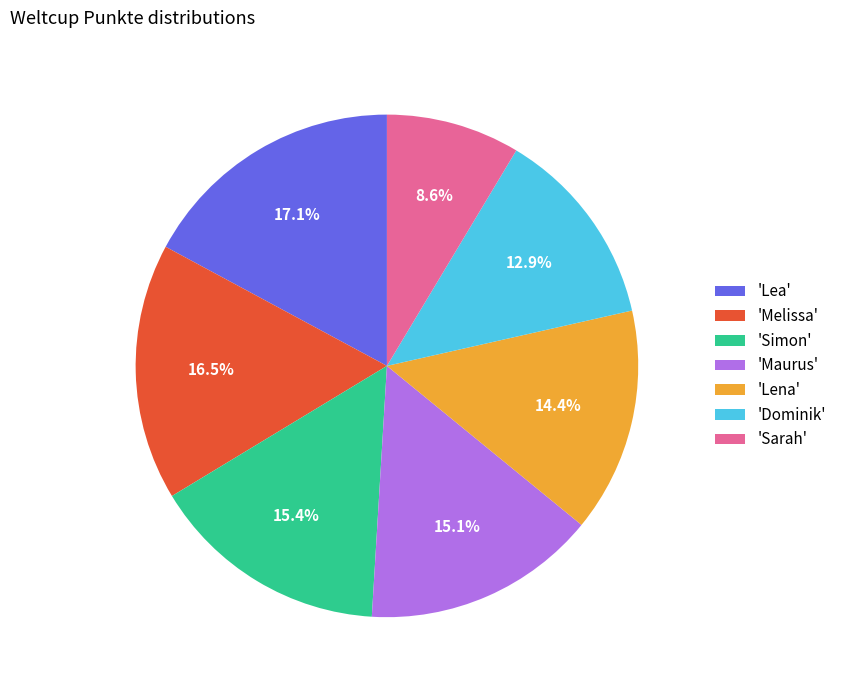

How many slices are in this pie chart?

7